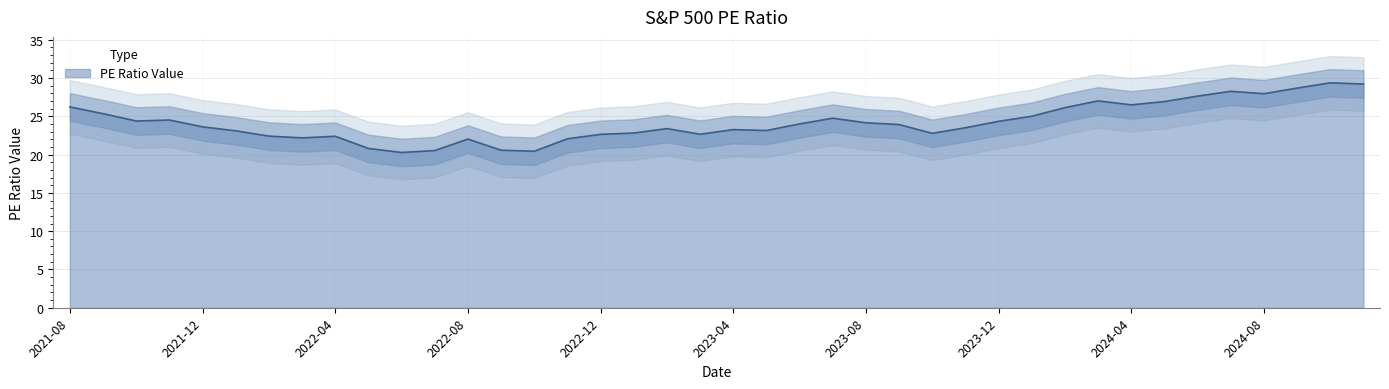

What is the greatest value displayed?

29.4